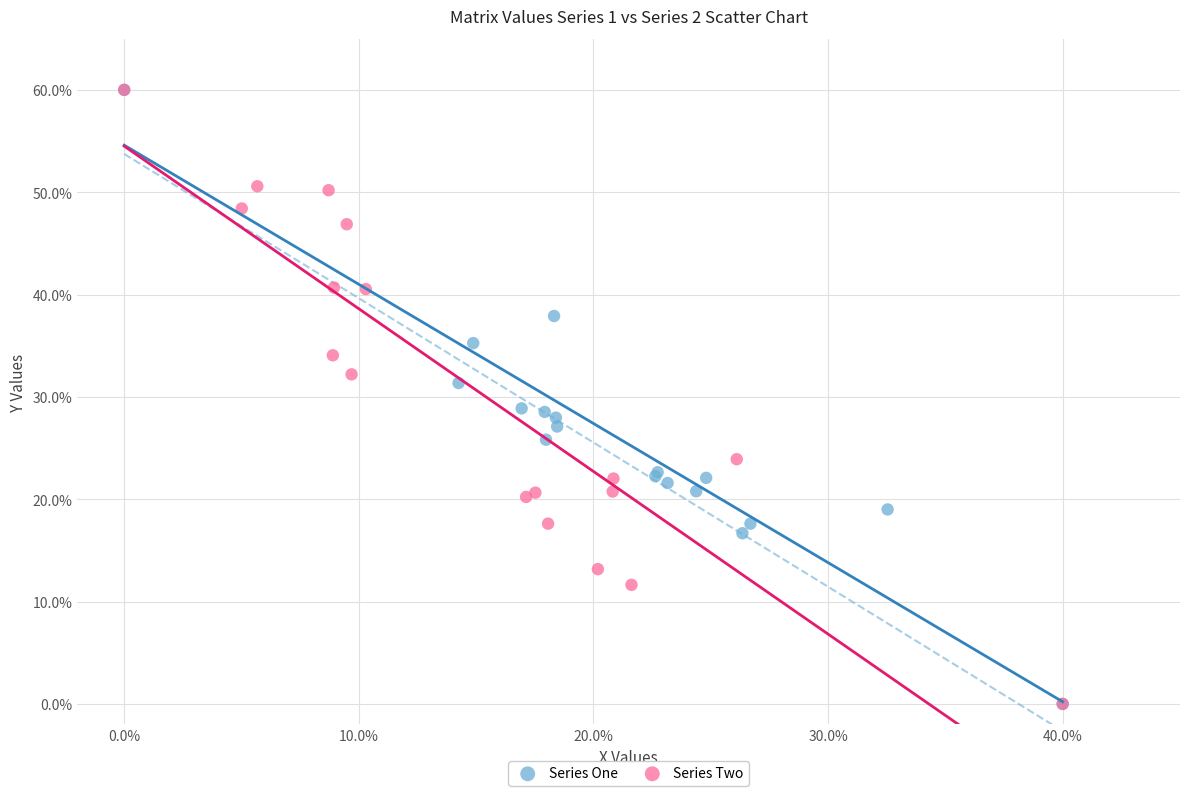

What are all the series names shown in the legend?

Series One, Series Two